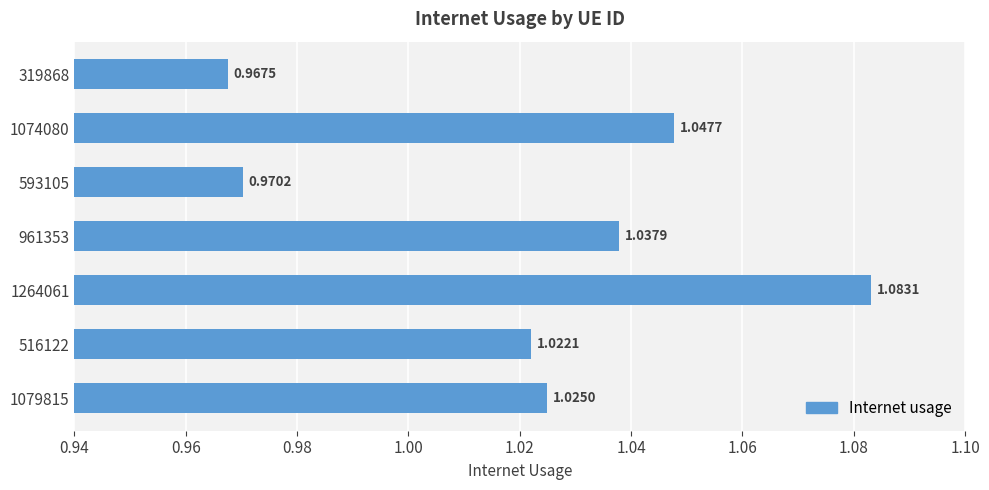

Which has a higher value, 1074080 or 319868?

1074080